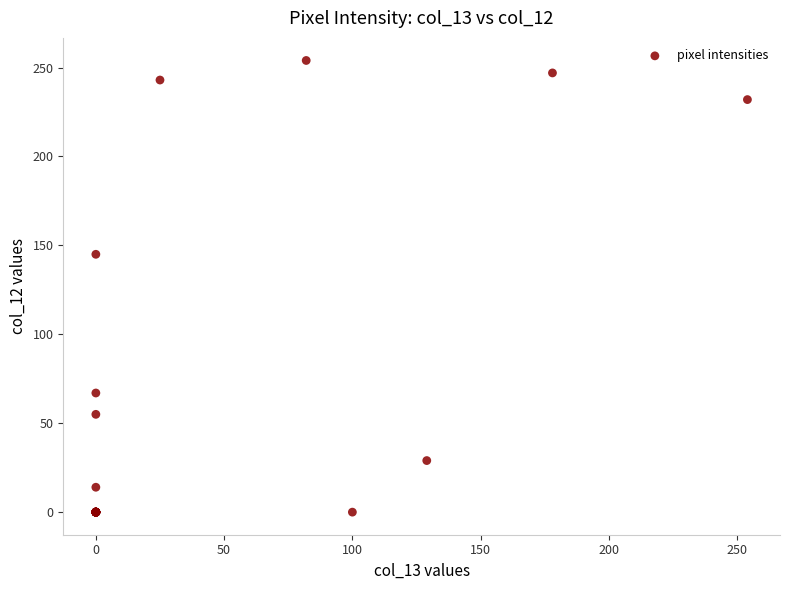

What Y value in the scatter plot is closest to 127?

145